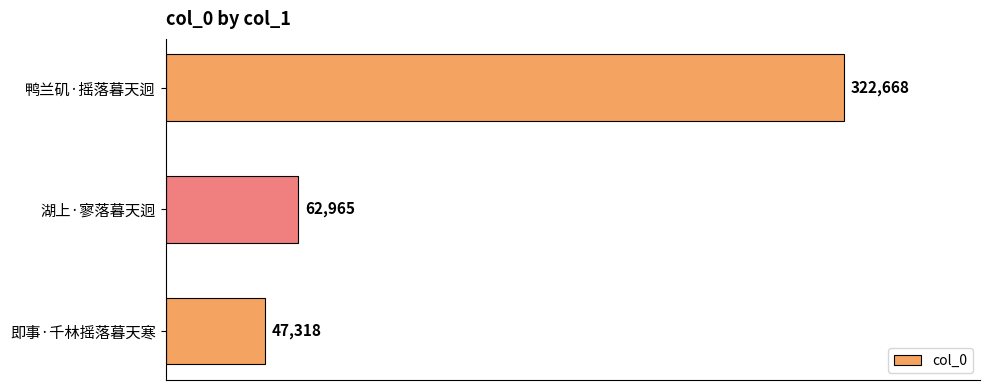

The chart shows a value of 62965 at 湖上·寥落暮天迥. True or false?

True